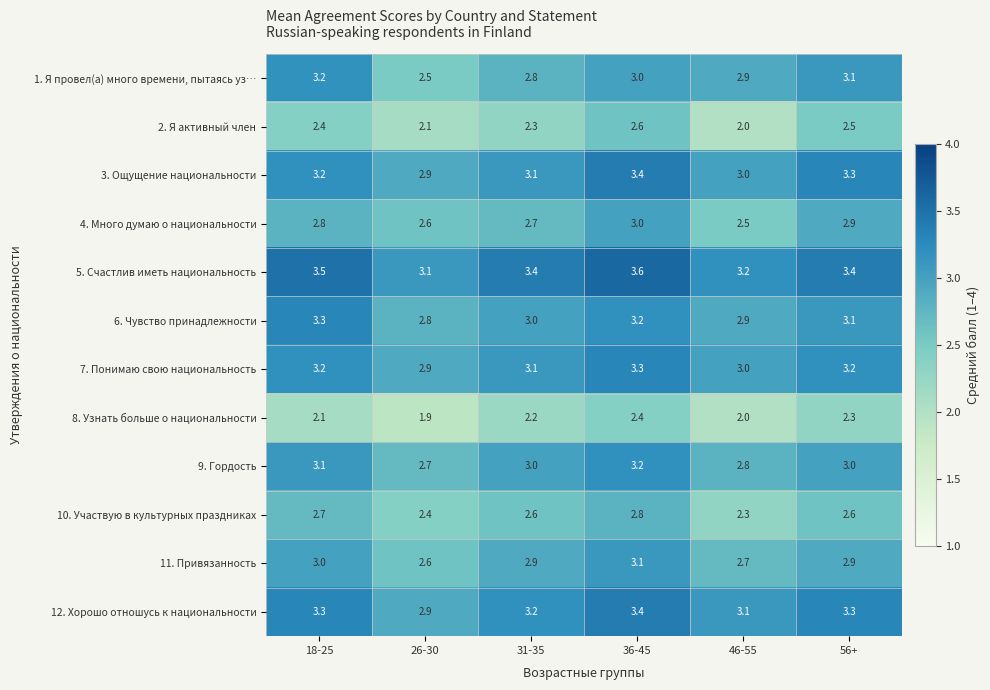

Rank the categories by 1. Я провел(а) много времени, пытаясь уз… value from highest to lowest.

18-25, 56+, 36-45, 46-55, 31-35, 26-30